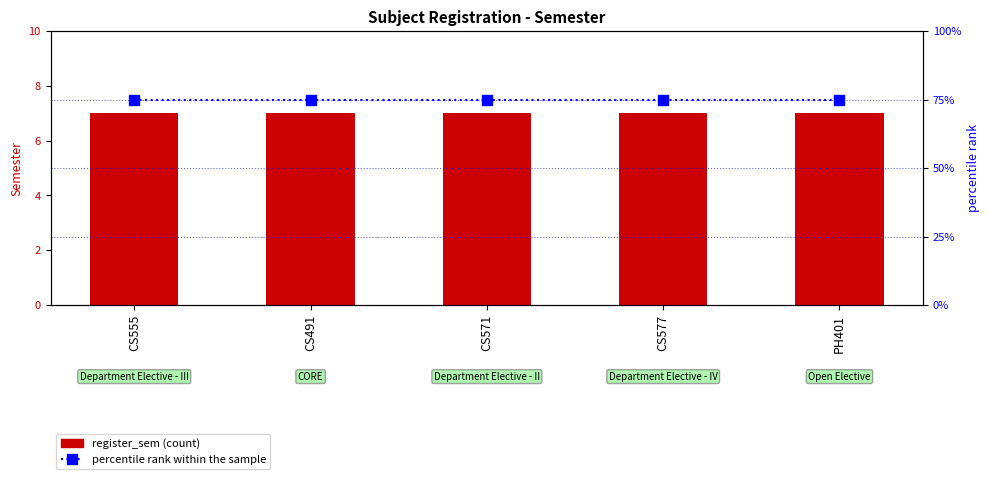

Which category has the highest value in the percentile rank within the sample series?

CS555